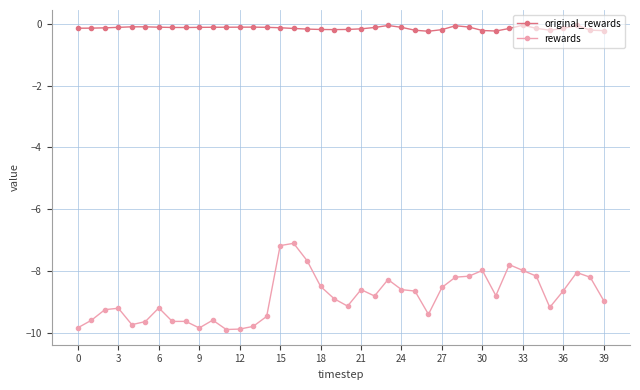

Rank the series by their average value, from highest to lowest.

original_rewards, rewards